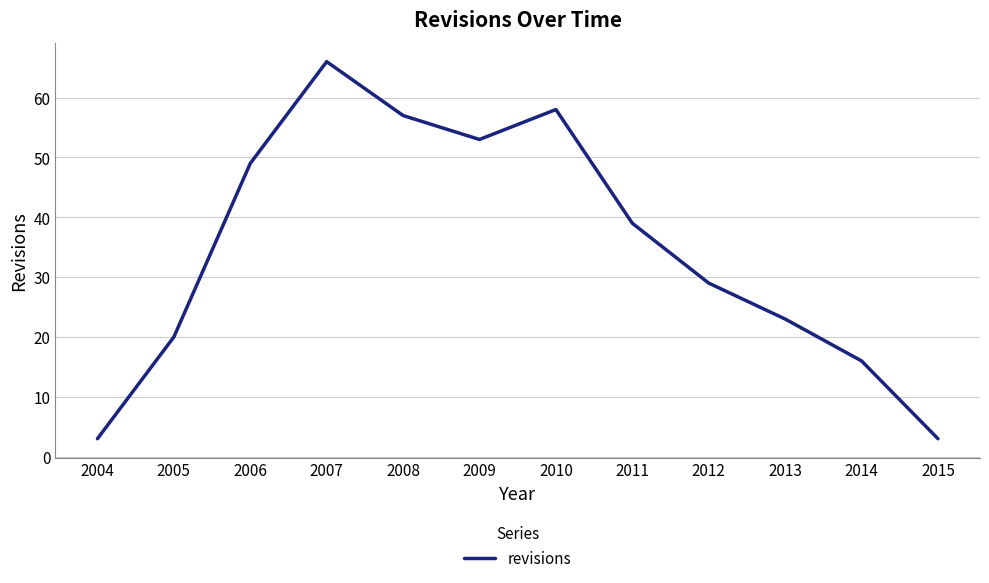

What is the change in value from 2009 to 2011?

-14